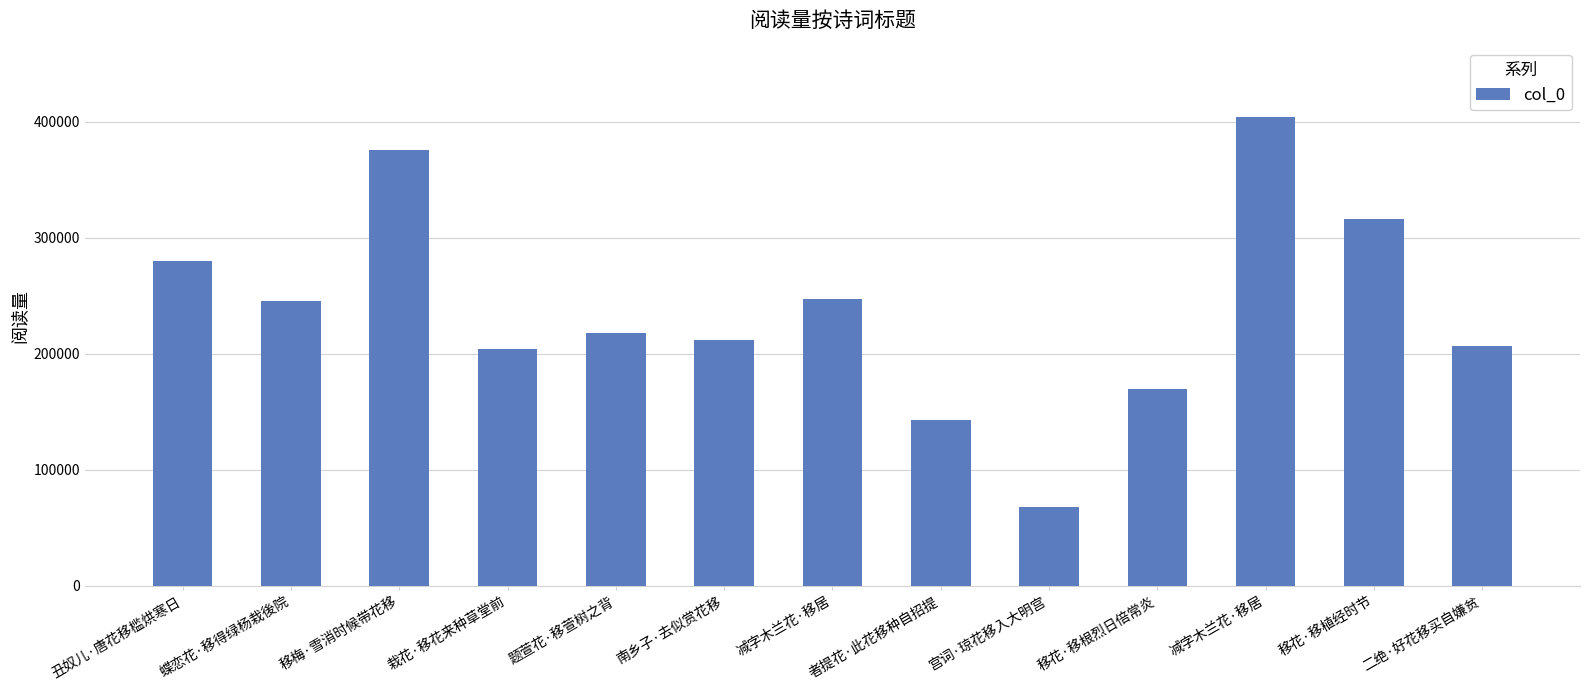

Are the bars horizontal?

No